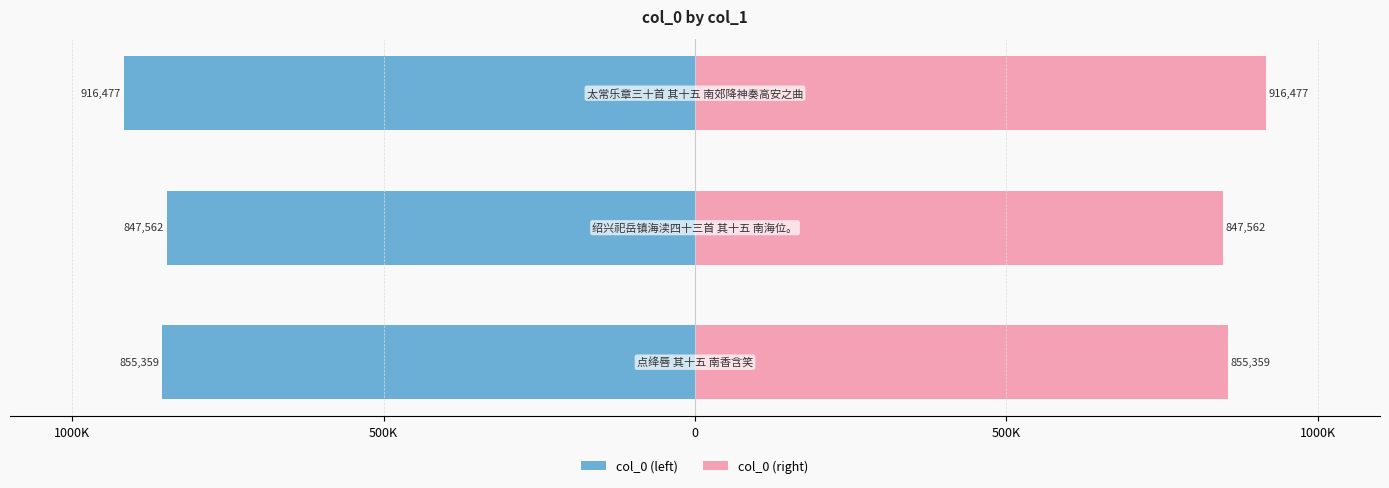

What is the average value of the col_0 (right) series?

873133